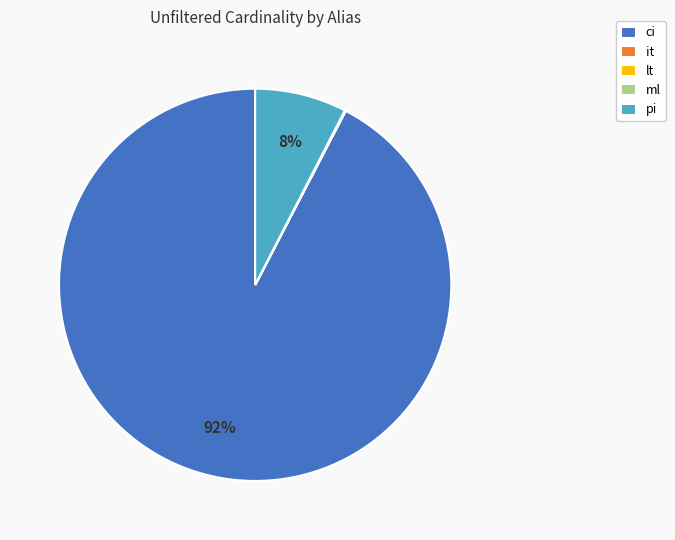

What is the largest slice in the pie chart?

ci